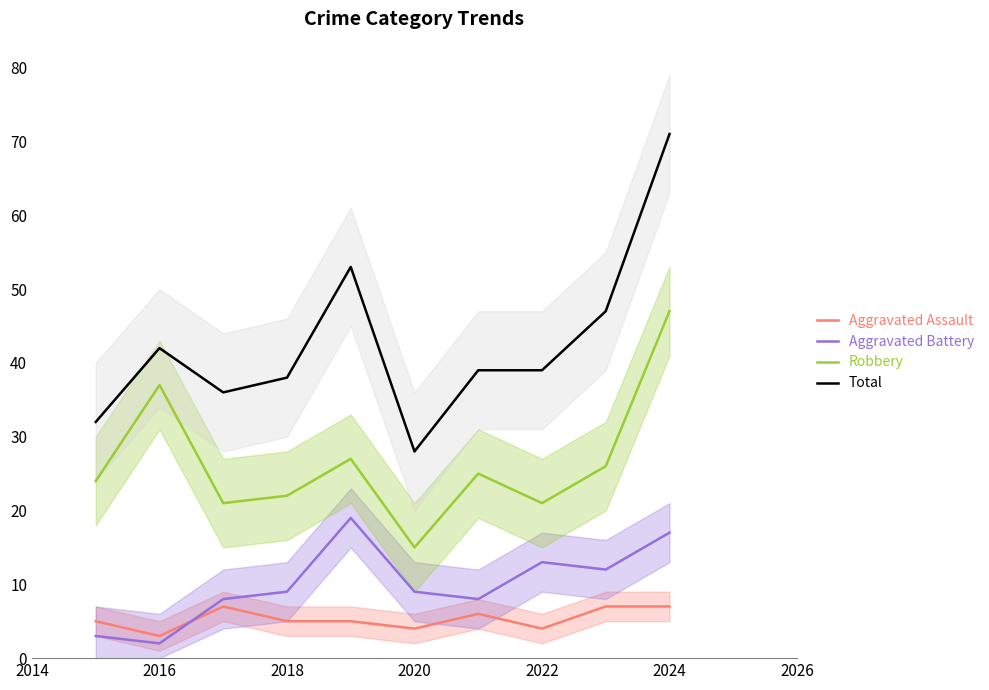

At 2016, list the series in order from largest to smallest.

Total, Robbery, Aggravated Assault, Aggravated Battery